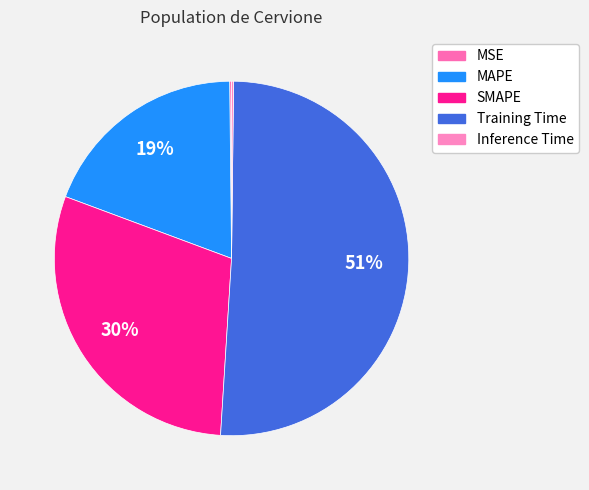

Which category has the smallest portion of the pie?

MSE